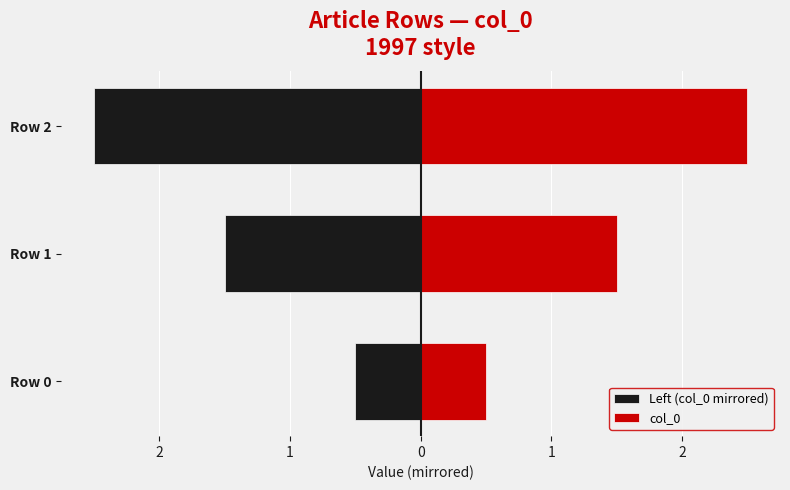

The value of Left (col_0 mirrored) at Row 1 is -1.5. True or false?

True